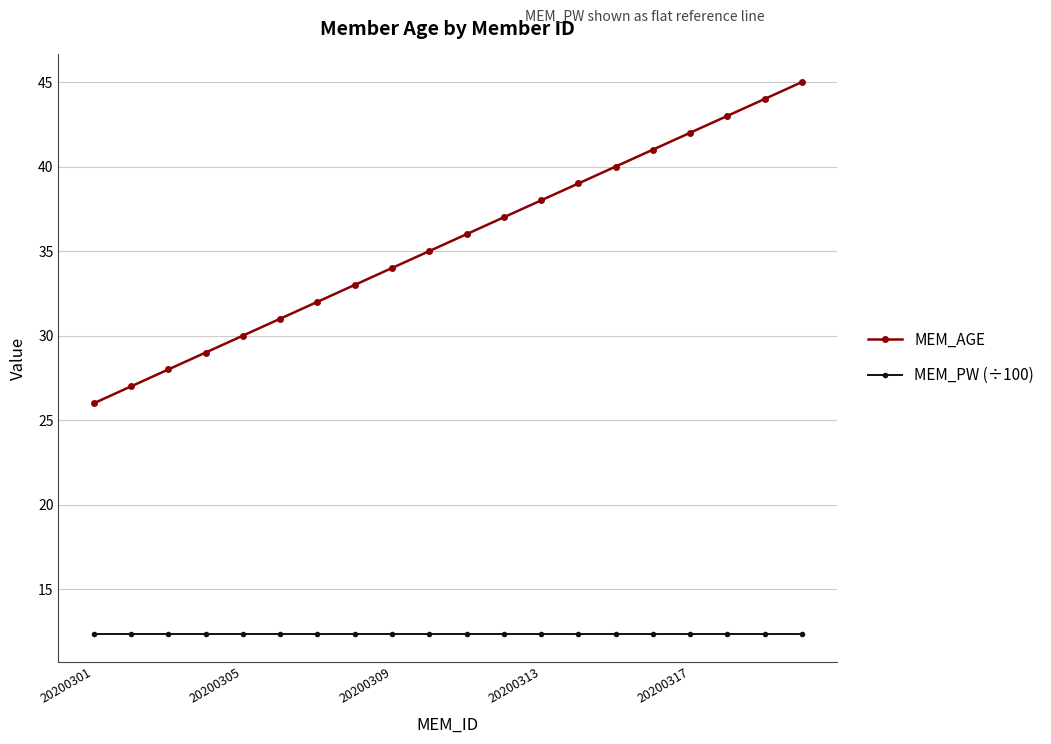

True or false: MEM_AGE has more than 1 interior local peaks.

False